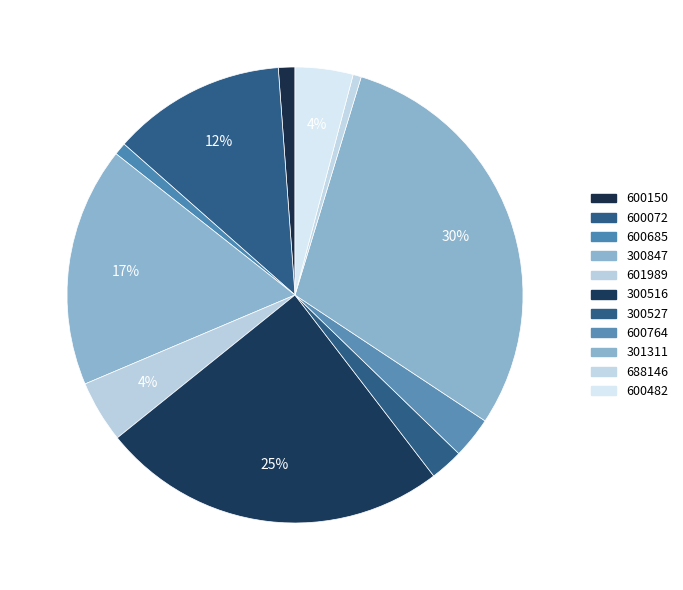

How many segments does this pie chart have?

11